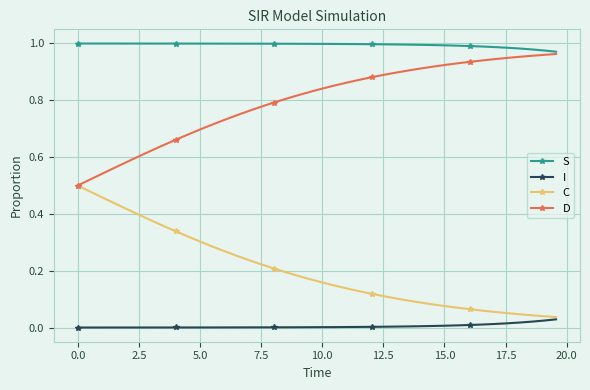

List the series in order of their overall mean, highest first.

S, D, C, I